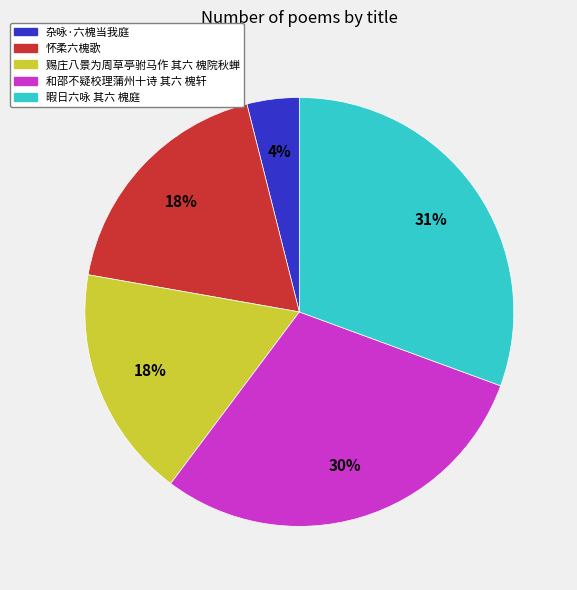

Is 暇日六咏 其六 槐庭 the majority of the pie?

No